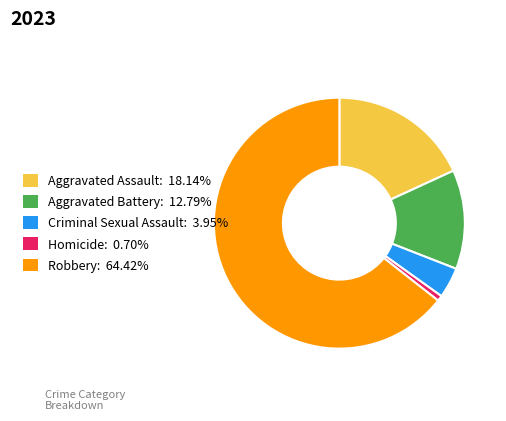

Is Robbery the majority of the pie?

Yes